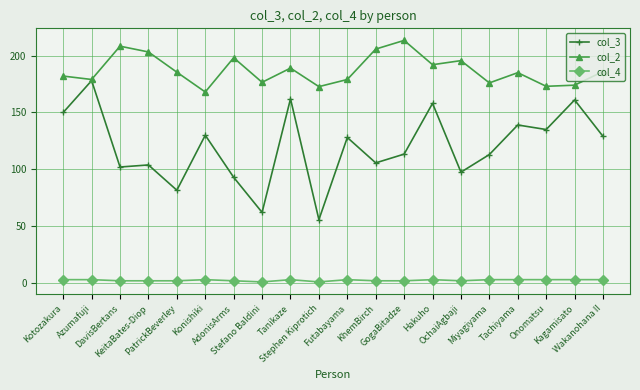

The value of col_4 at Futabayama is 3.0. True or false?

True